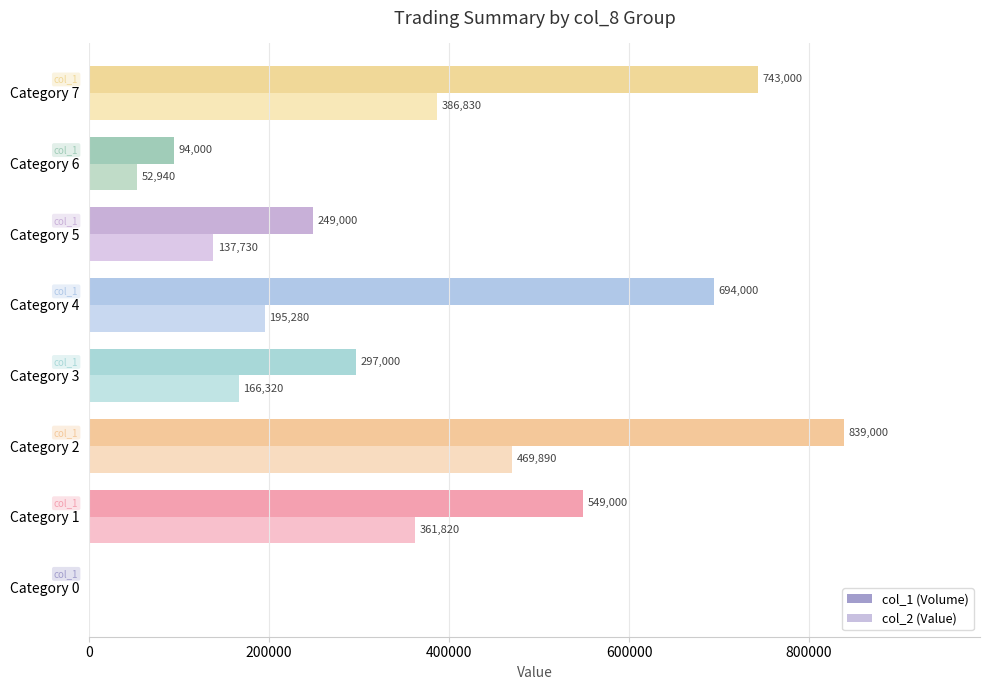

What is the total value across all series at Category 2?

1308890